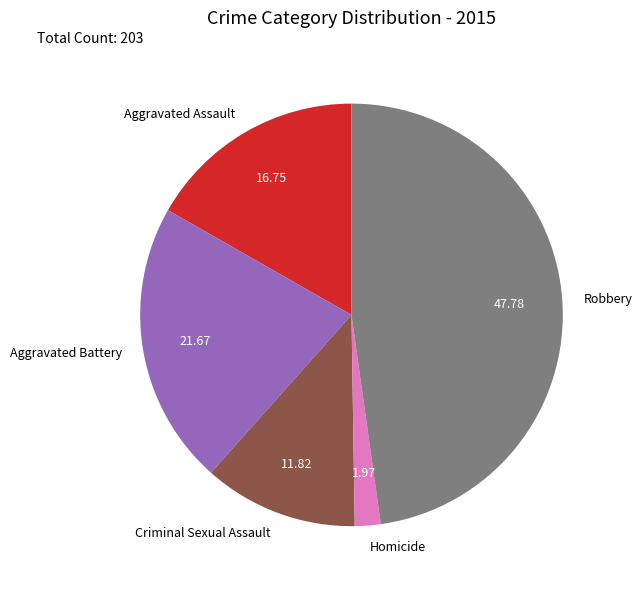

Do Robbery and Aggravated Battery together represent more than half of the pie?

Yes